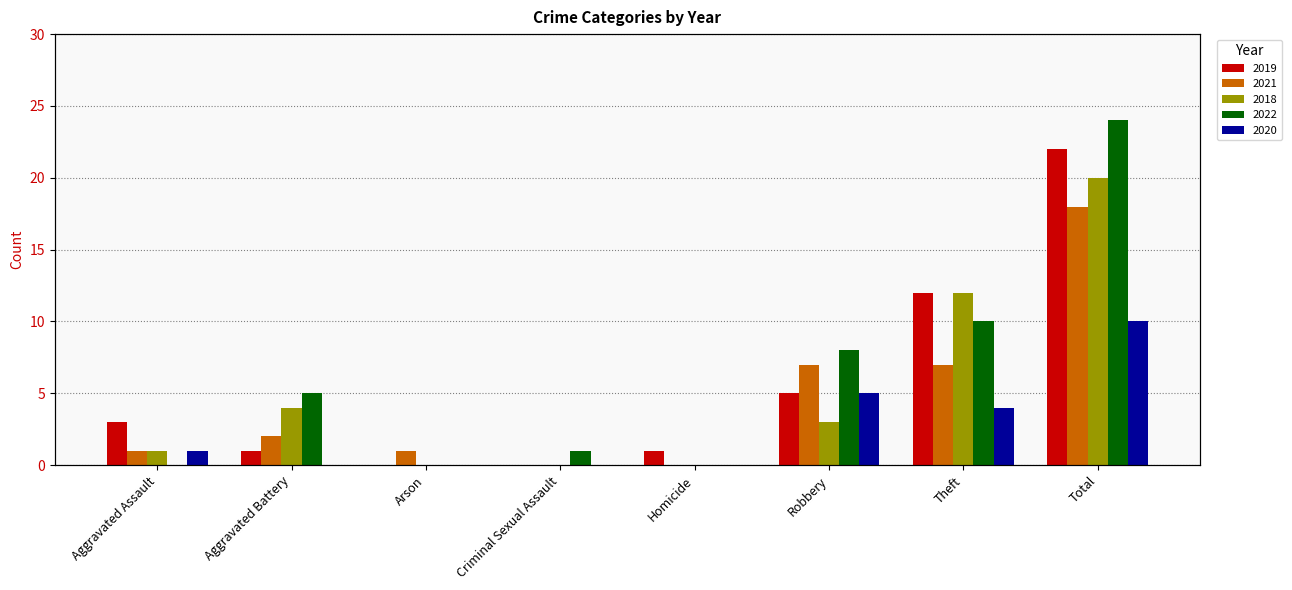

What is the label of the 5th bar from the right?

Criminal Sexual Assault